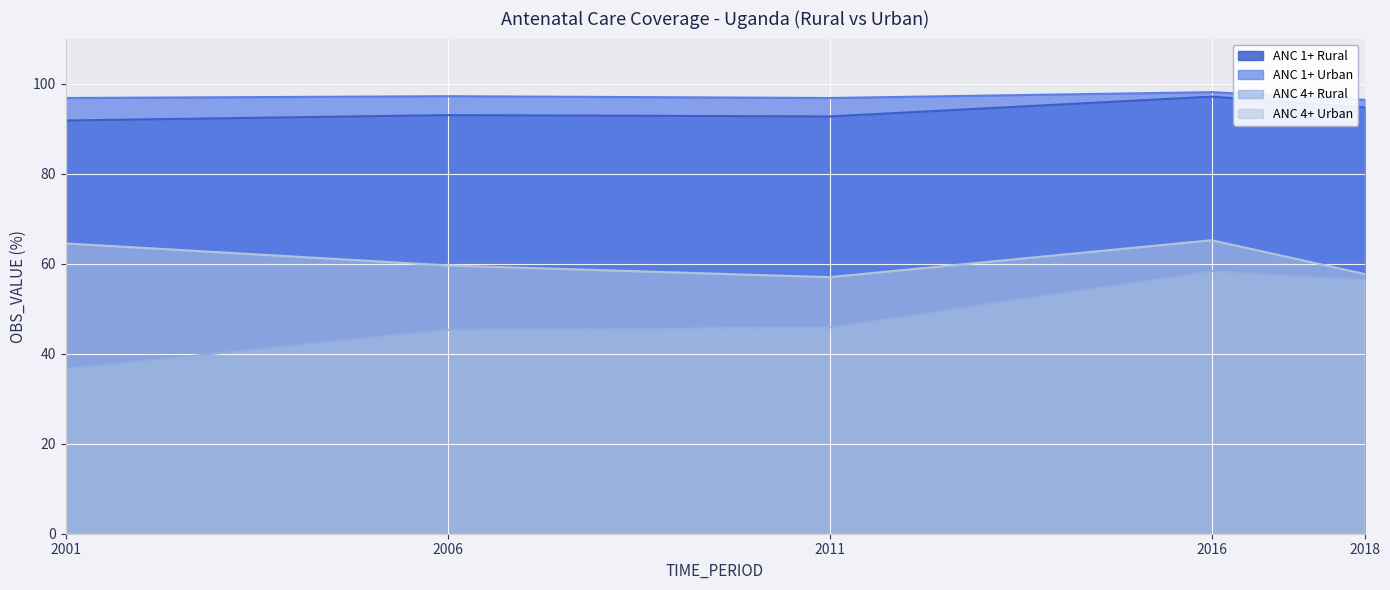

What is the sum of all ANC 4+ Rural values?

242.4